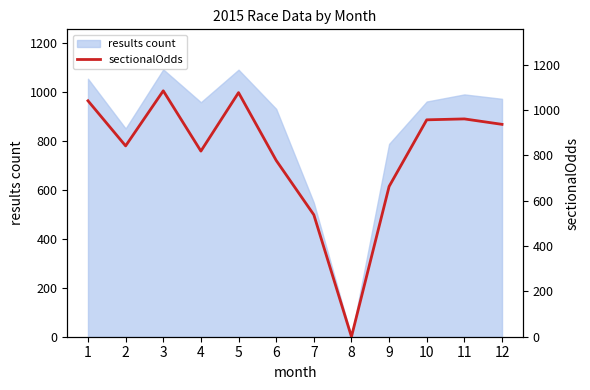

Where is the first local maximum?

3